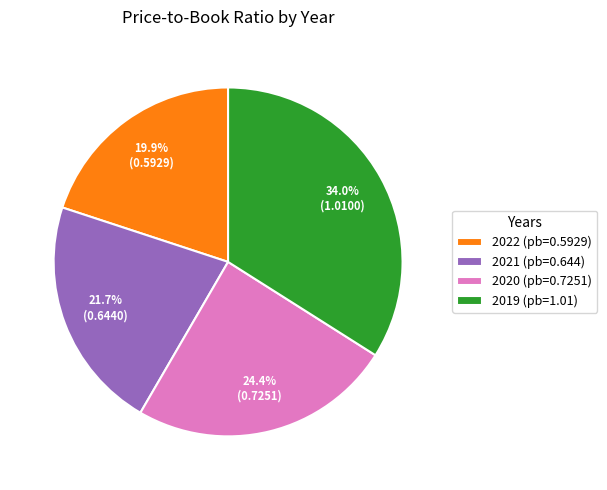

Is there a majority slice in this chart?

No